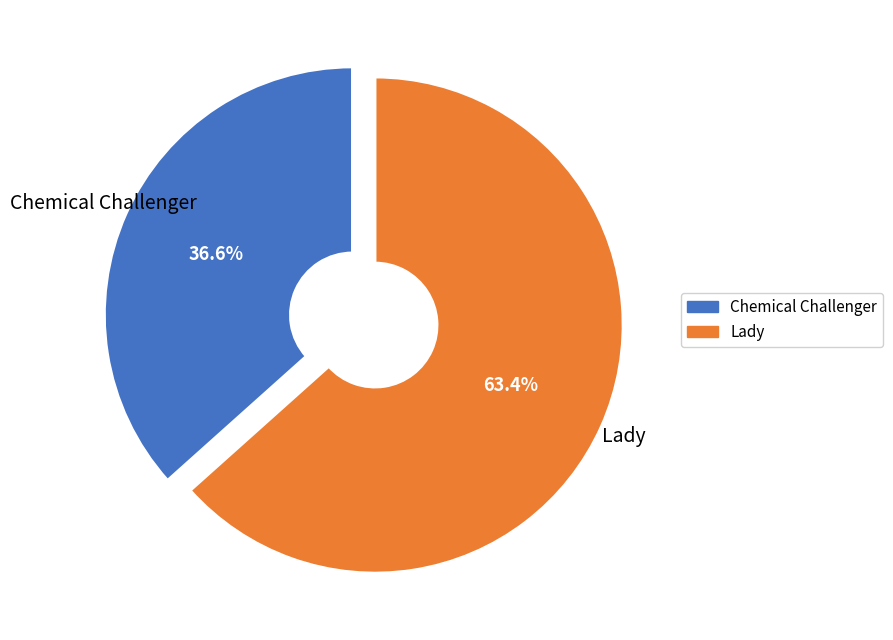

What percentage is the Lady slice, to the nearest percent?

63%